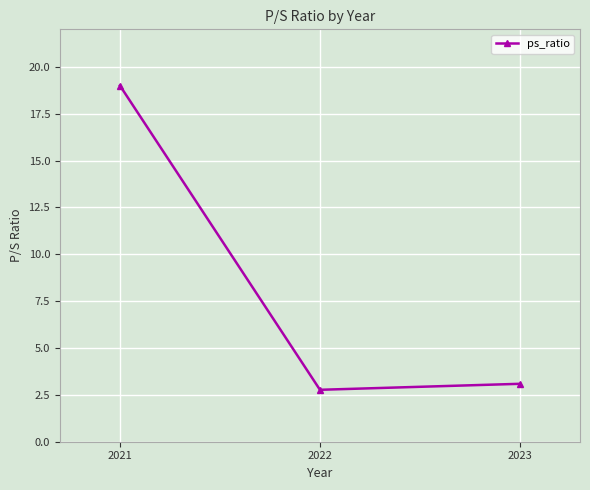

What is the change in value from 2021 to 2023?

-15.9